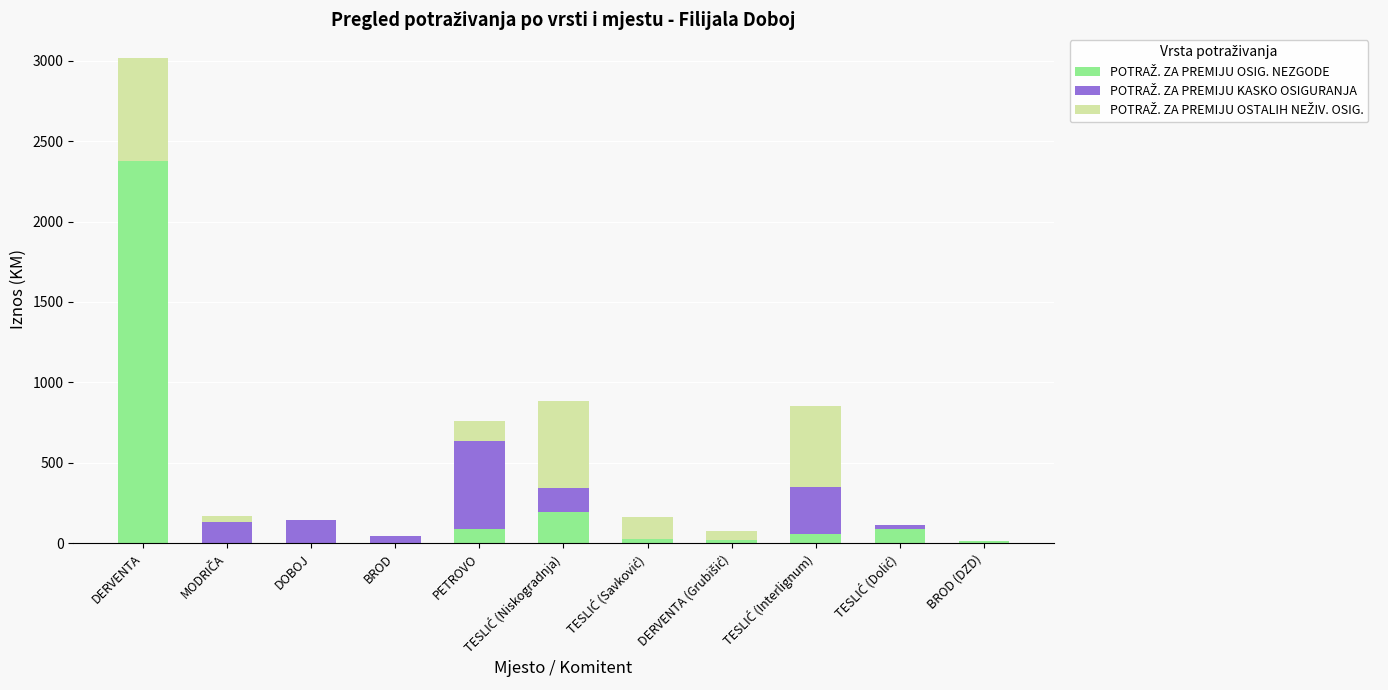

Which series has the widest spread of values?

POTRAŽ. ZA PREMIJU OSIG. NEZGODE